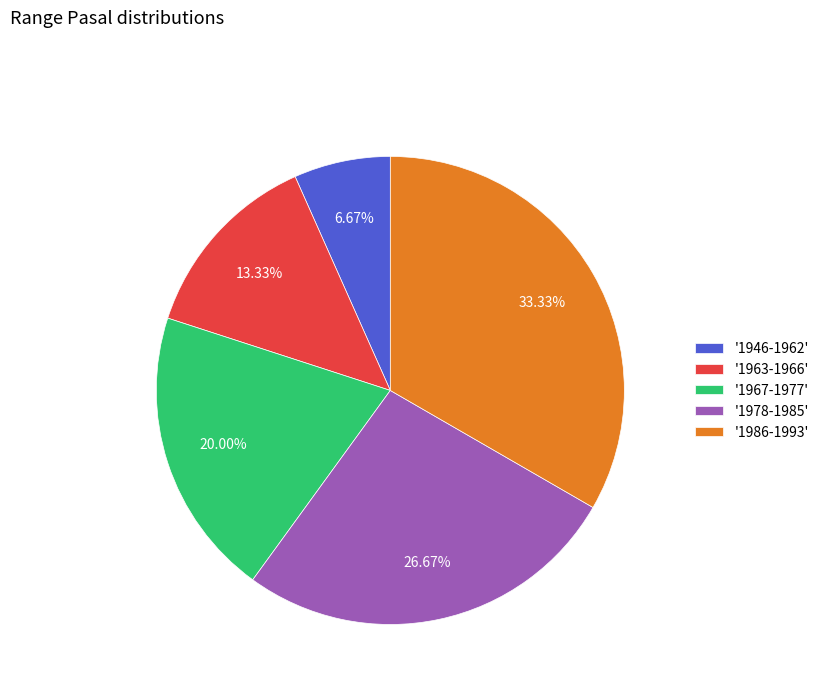

Approximately how many times larger is the value at '1978-1985' compared to '1986-1993'?

0.8